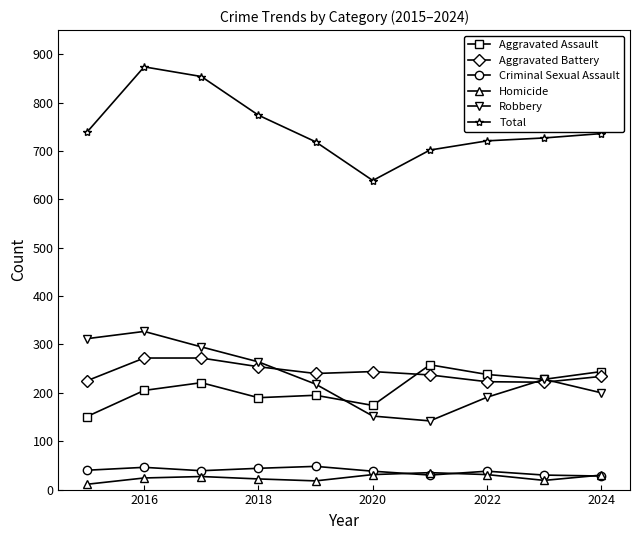

What is the greatest value displayed?

874